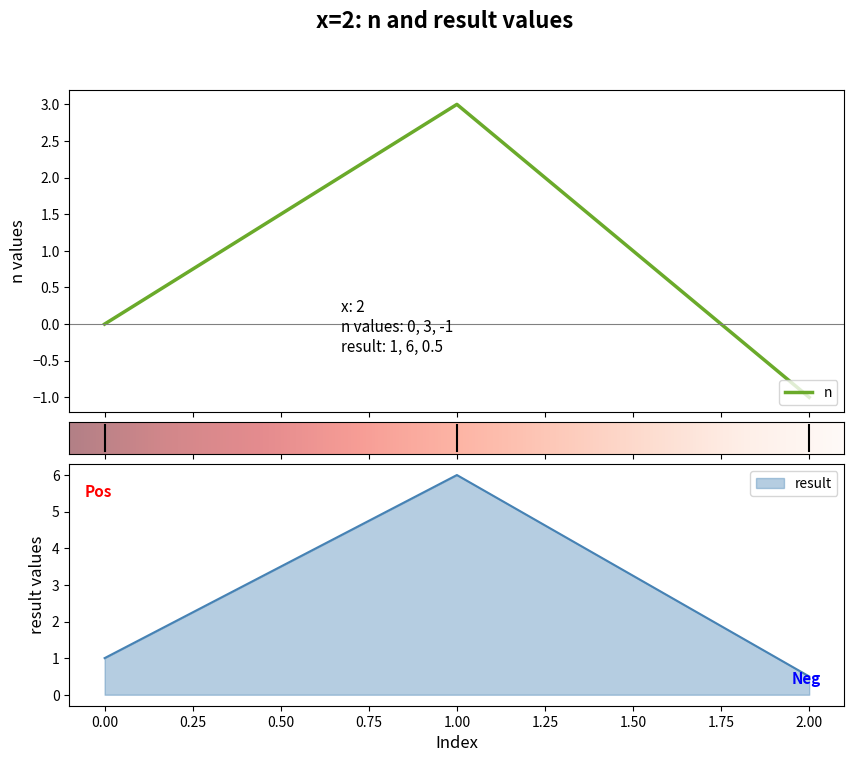

At how many categories does at least one series exceed 4?

1